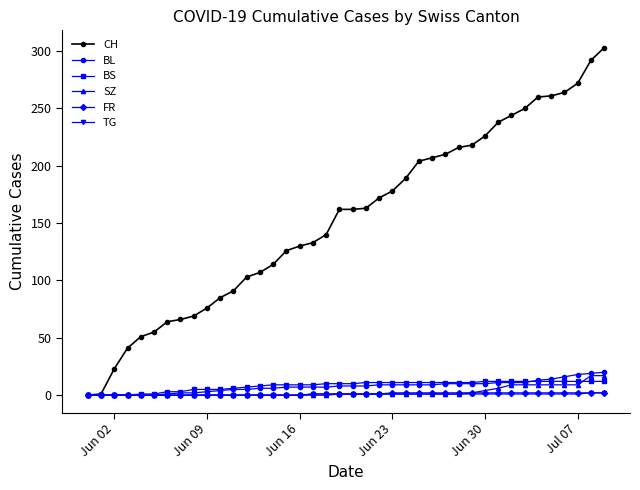

What is the difference between the second highest and minimum values in the CH series?

292